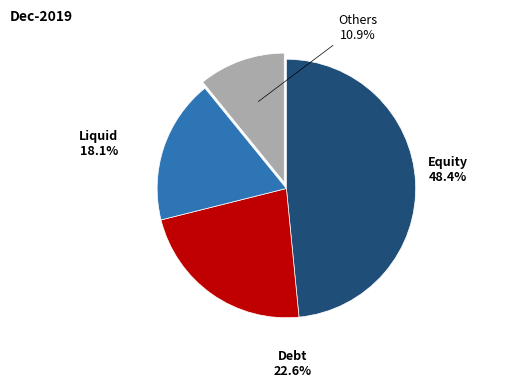

Is there a majority slice in this chart?

No